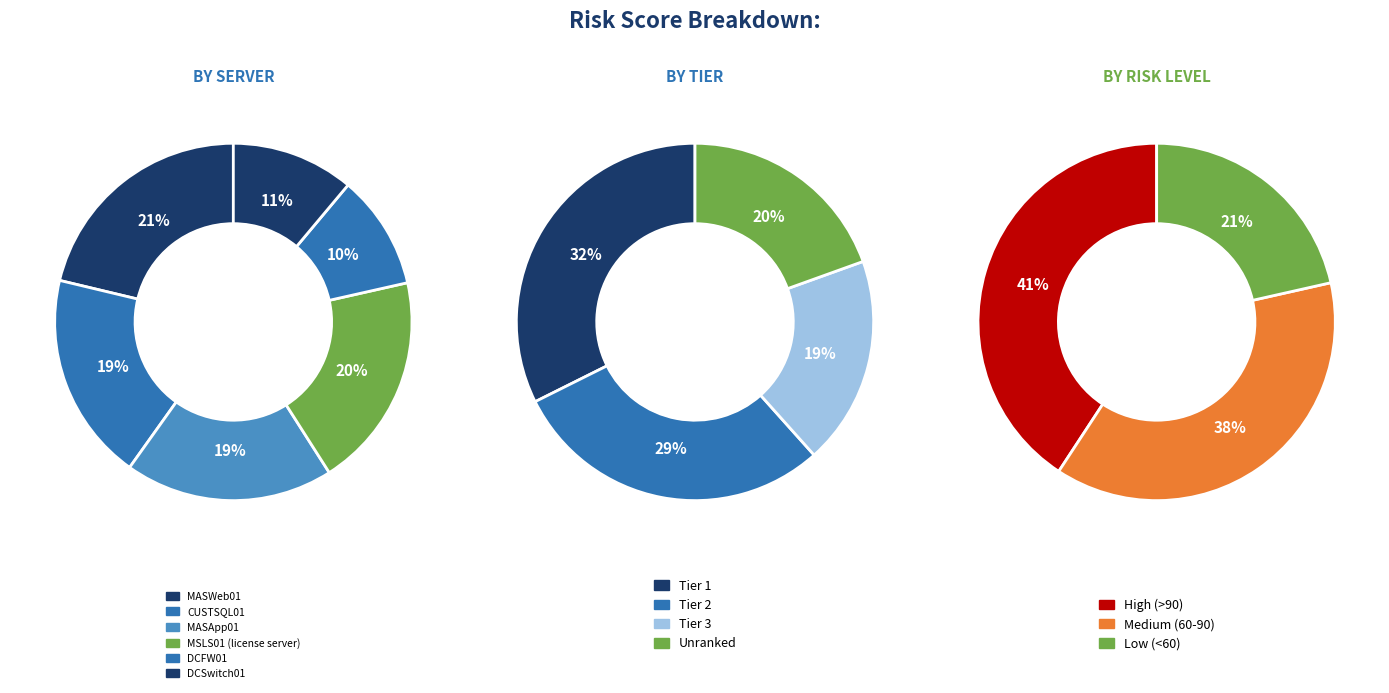

Approximately how many times larger is the value at DCFW01 compared to MASApp01?

0.5